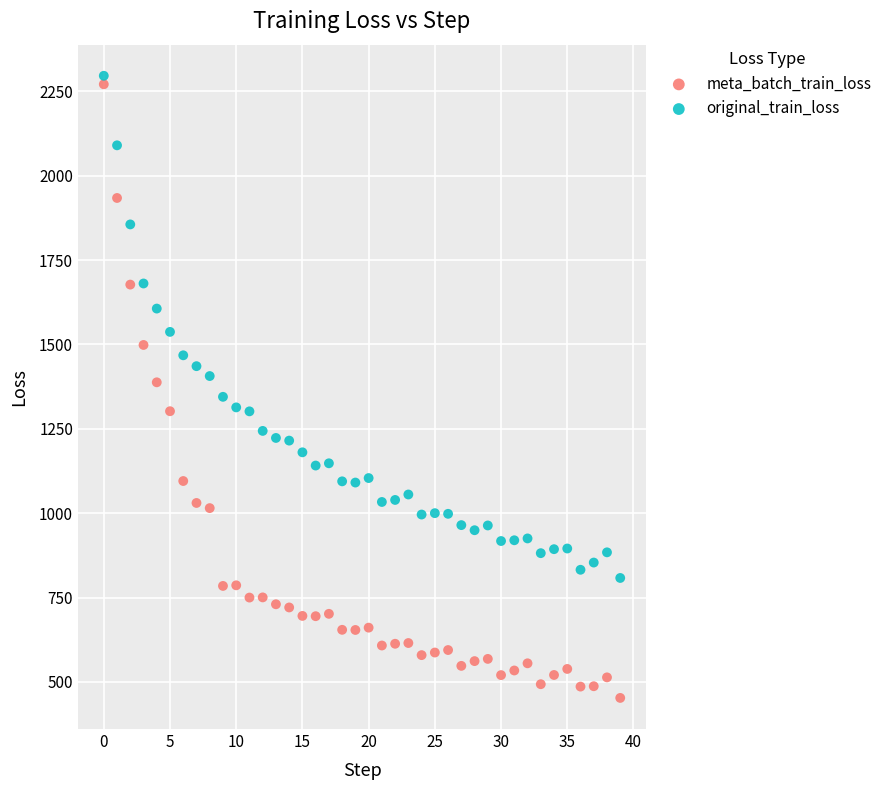

Which series has the largest Y range (max minus min)?

meta_batch_train_loss